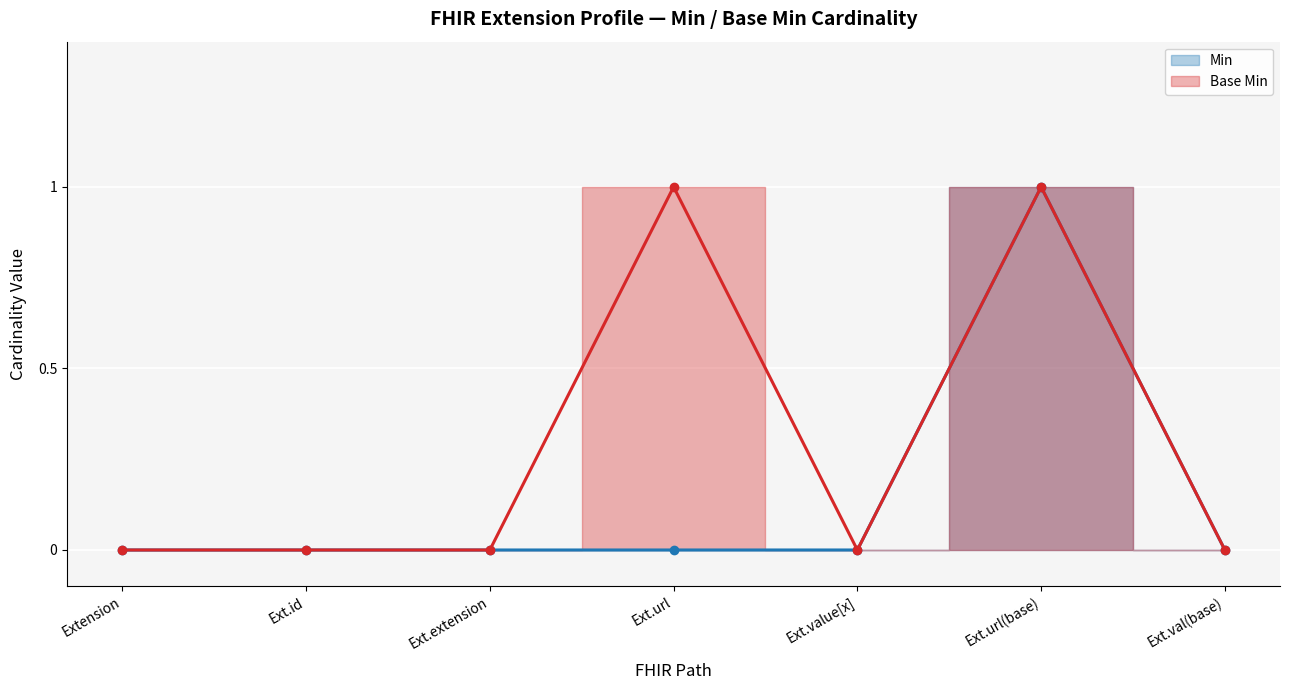

In Base Min, how many points are lower than both neighbors (excluding endpoints)?

1